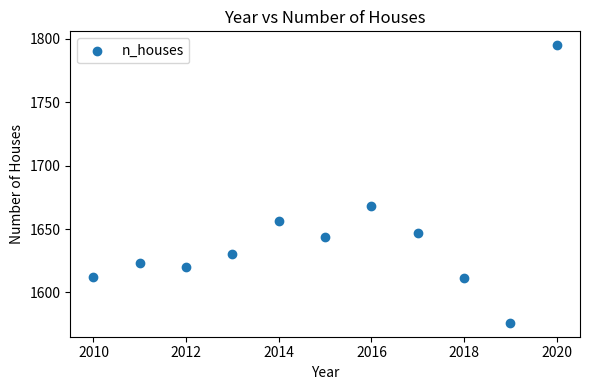

What Y value in the scatter plot is closest to 1685?

1668